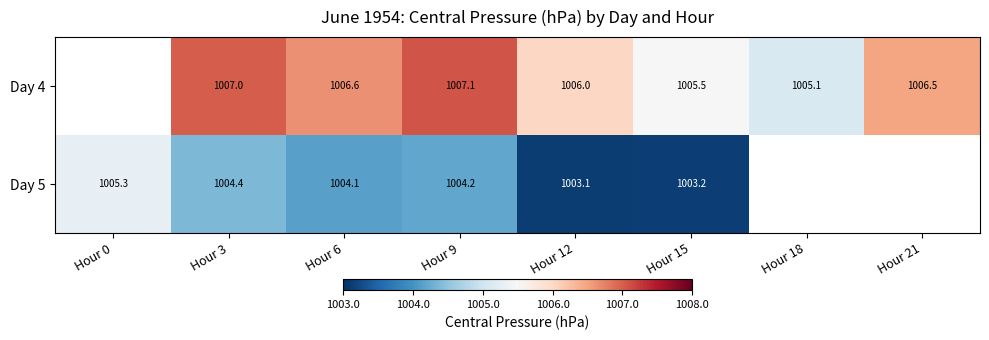

Is the value of Day 4 at Hour 21 greater than the value of Day 5 at Hour 21?

No